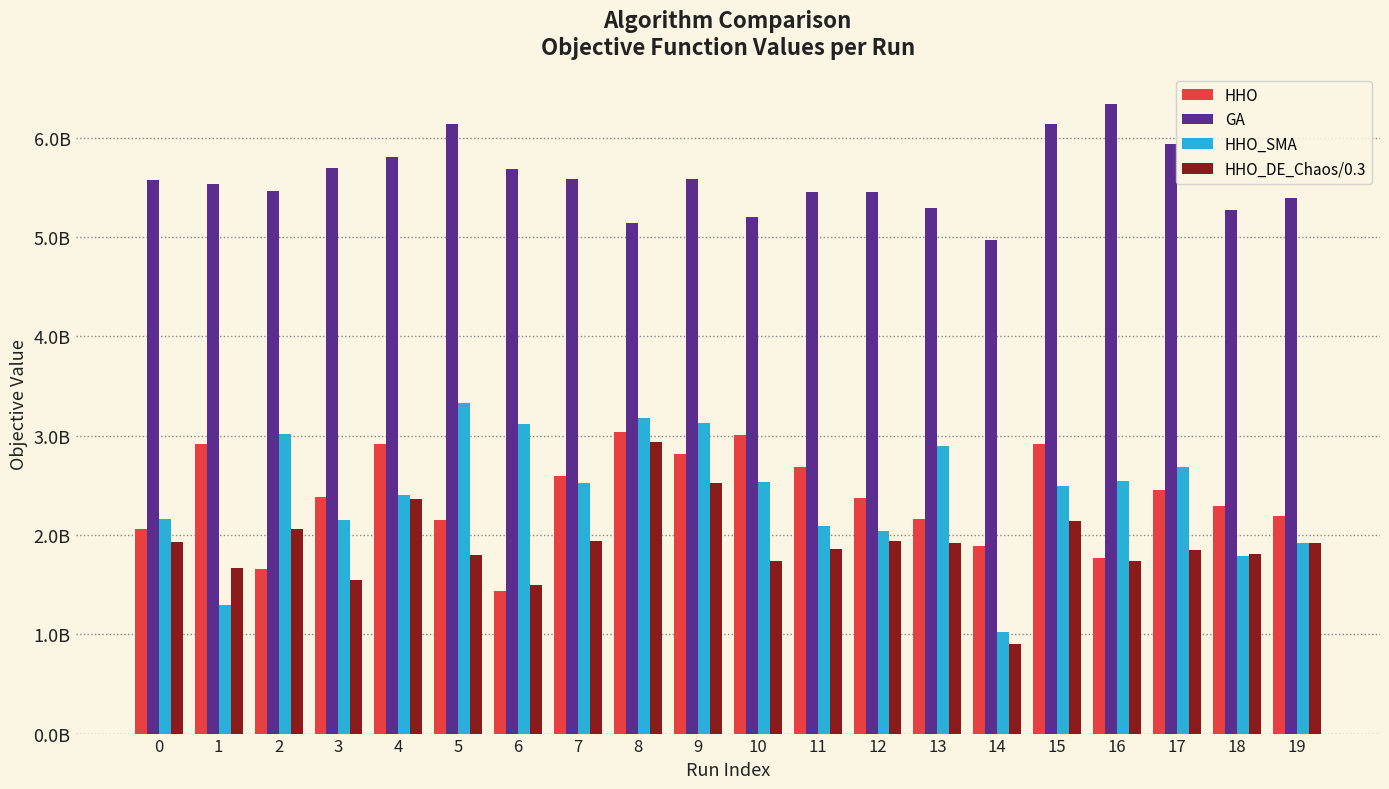

What is the average value of the GA series?

5581258843.1